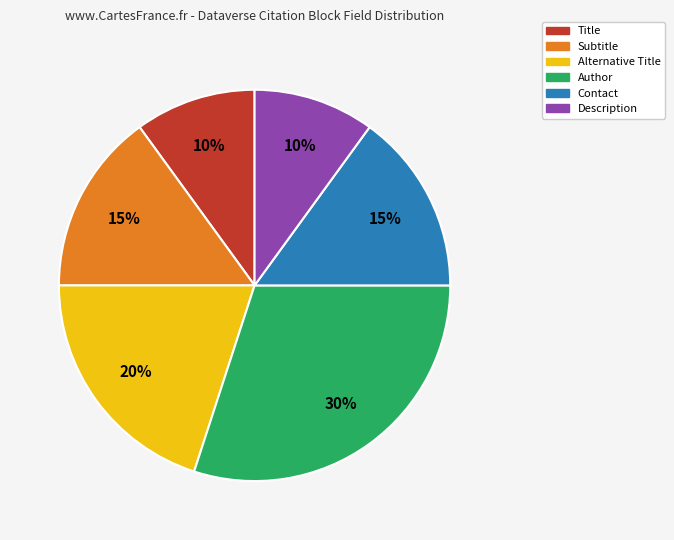

Which slice is the largest?

Author